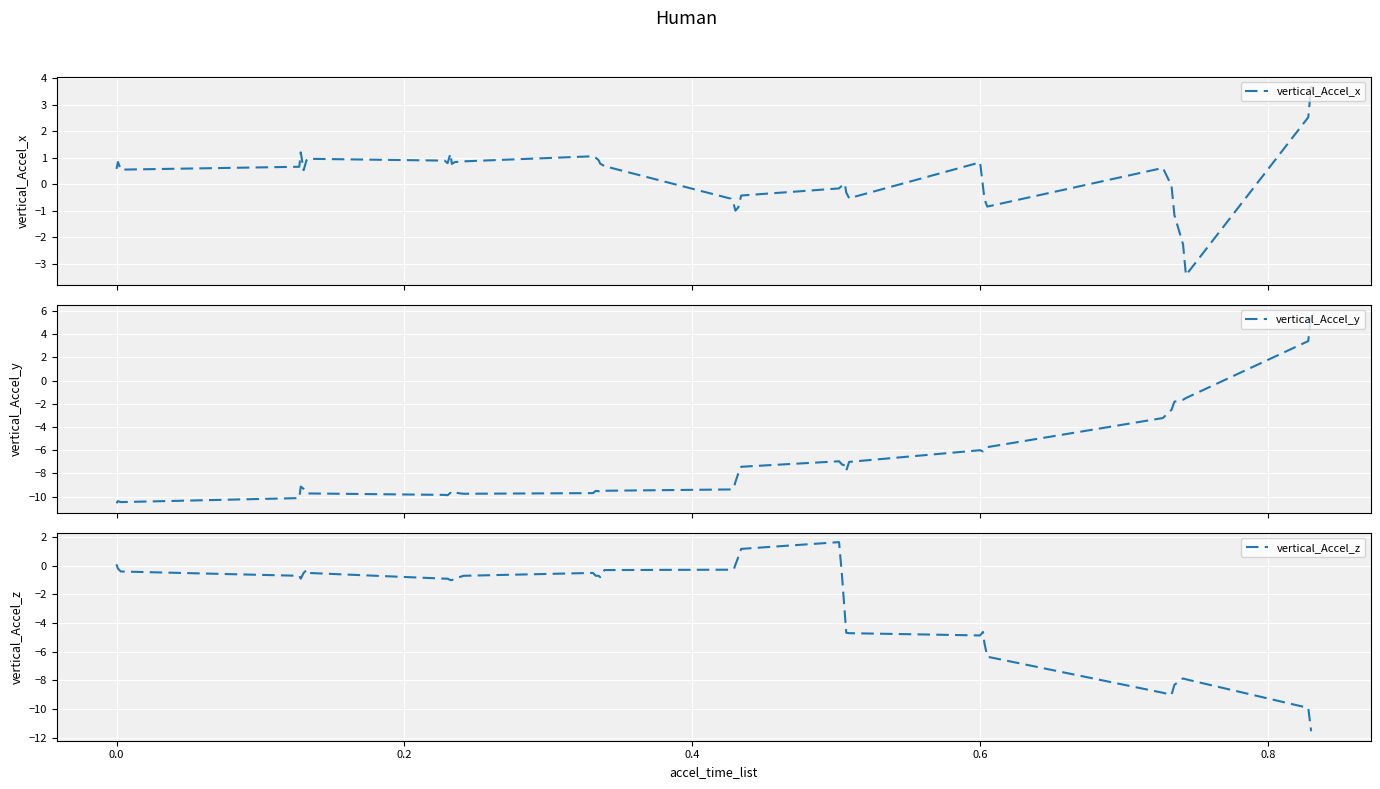

In vertical_Accel_x, how many points are lower than both neighbors (excluding endpoints)?

8